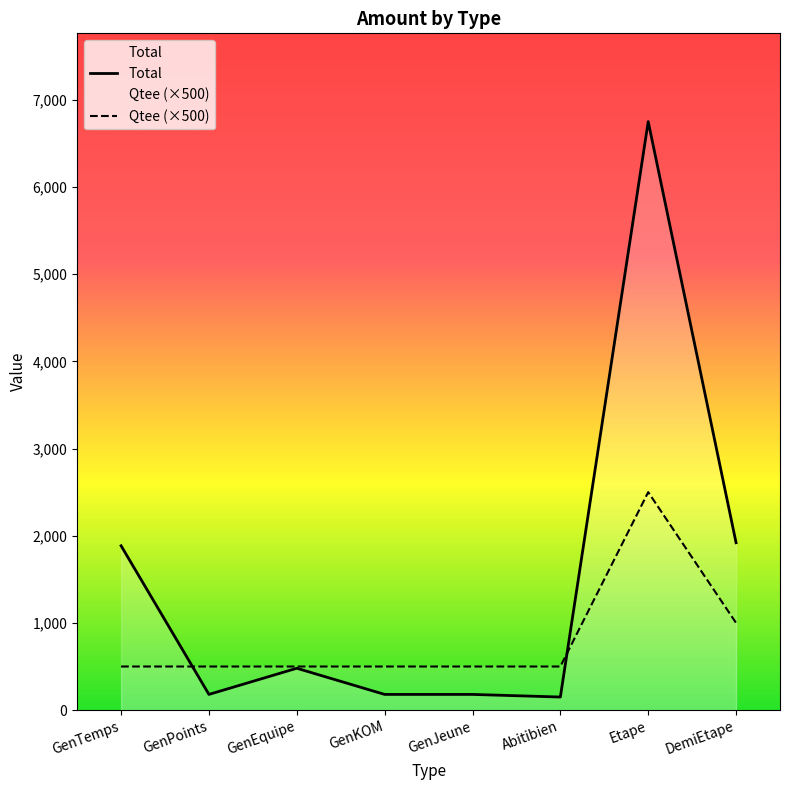

What is the difference between the highest and lowest values at DemiEtape?

920